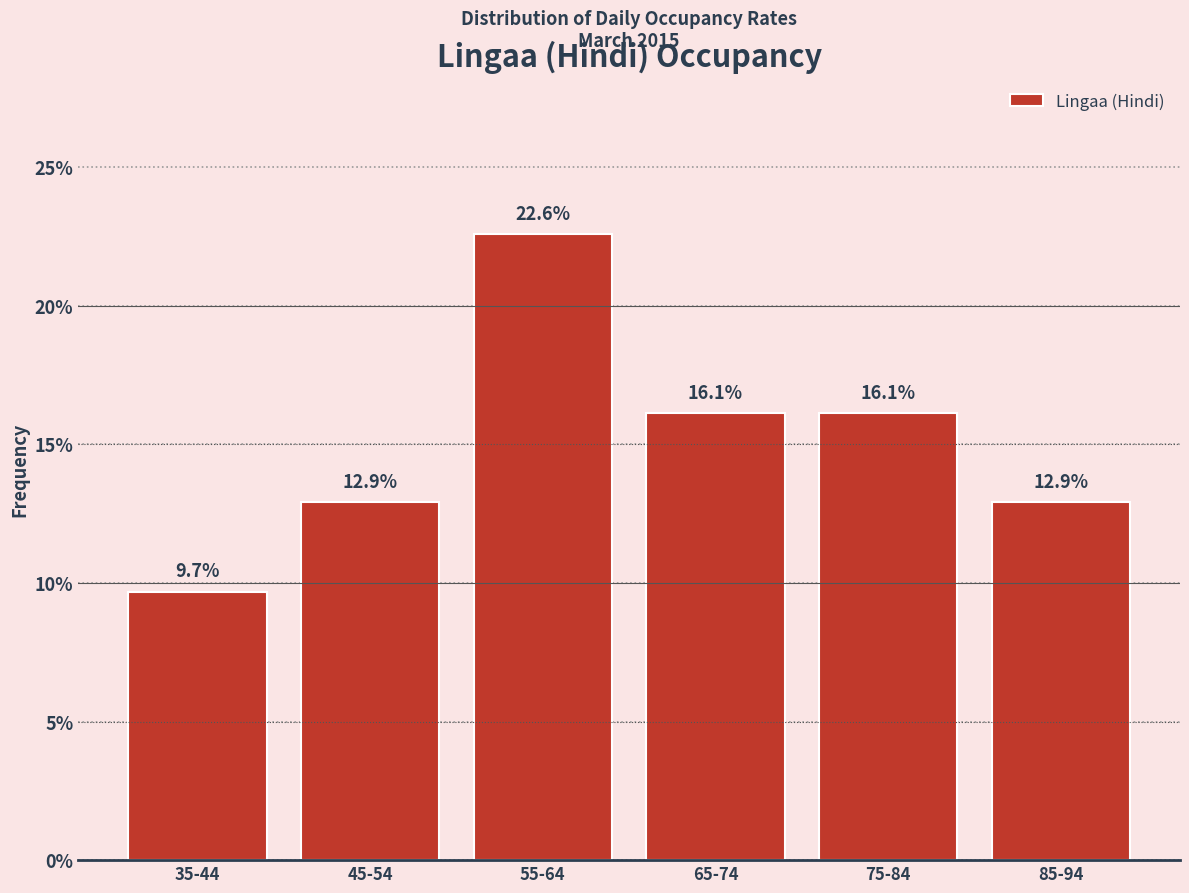

Reading right to left, list all the values displayed in this chart.

12.9	16.1	16.1	22.6	12.9	9.7